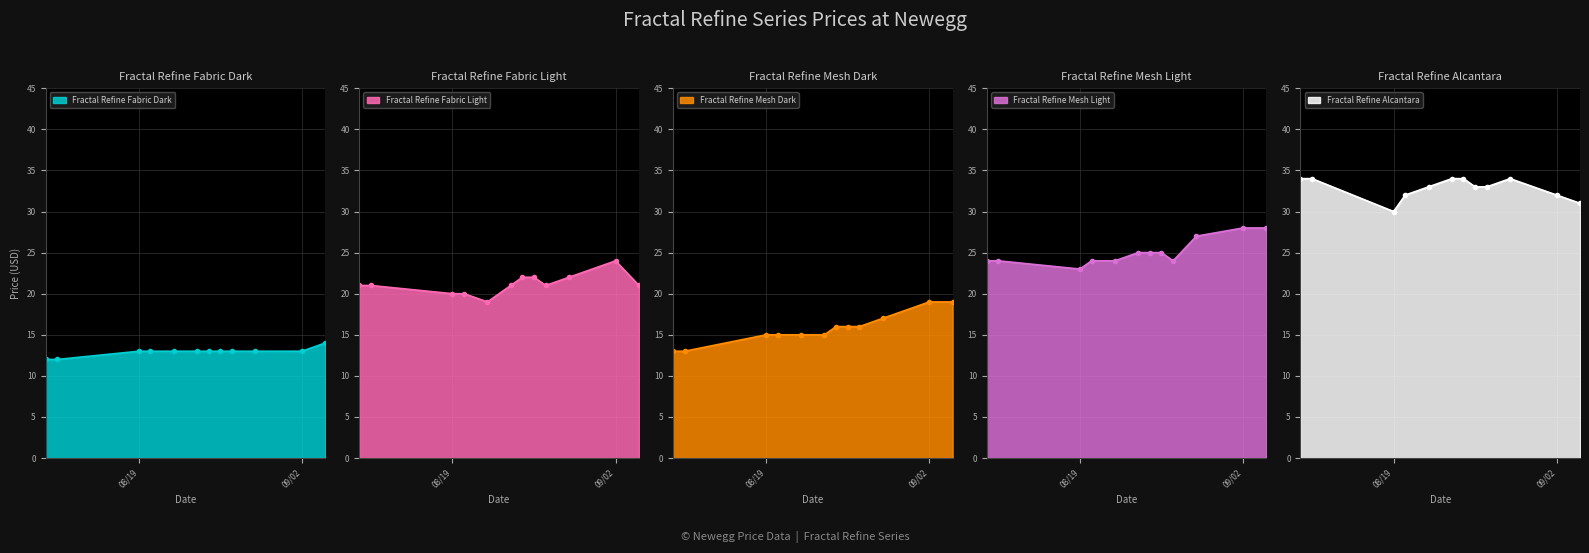

What is the lowest value of the Fractal Refine Fabric Dark series?

12